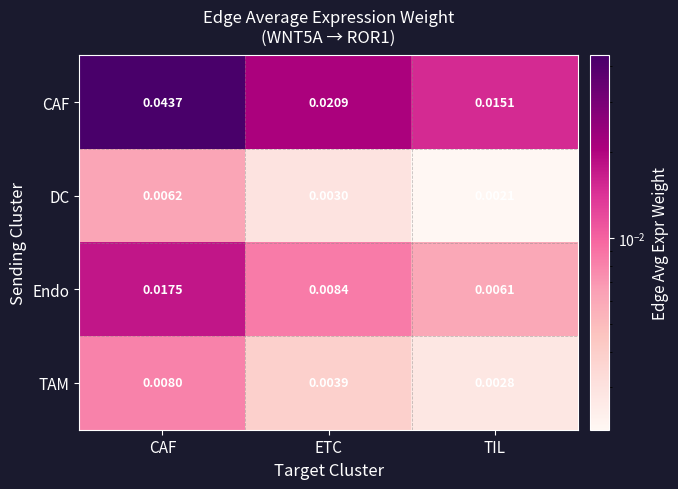

Between ETC and TIL, which series saw the biggest shift?

CAF